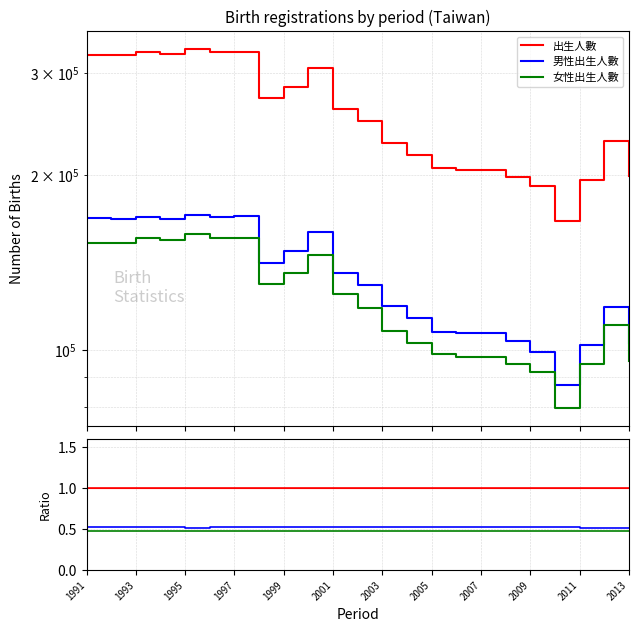

Reading right to left, what are all the values shown in this chart?

出生人數: 1.0	1.0	1.0	1.0	1.0	1.0	1.0	1.0	1.0	1.0	1.0	1.0	1.0	1.0	1.0	1.0	1.0	1.0	1.0	1.0	1.0	1.0	1.0
男性出生人數: 0.5	0.5	0.5	0.5	0.5	0.5	0.5	0.5	0.5	0.5	0.5	0.5	0.5	0.5	0.5	0.5	0.5	0.5	0.5	0.5	0.5	0.5	0.5
女性出生人數: 0.5	0.5	0.5	0.5	0.5	0.5	0.5	0.5	0.5	0.5	0.5	0.5	0.5	0.5	0.5	0.5	0.5	0.5	0.5	0.5	0.5	0.5	0.5